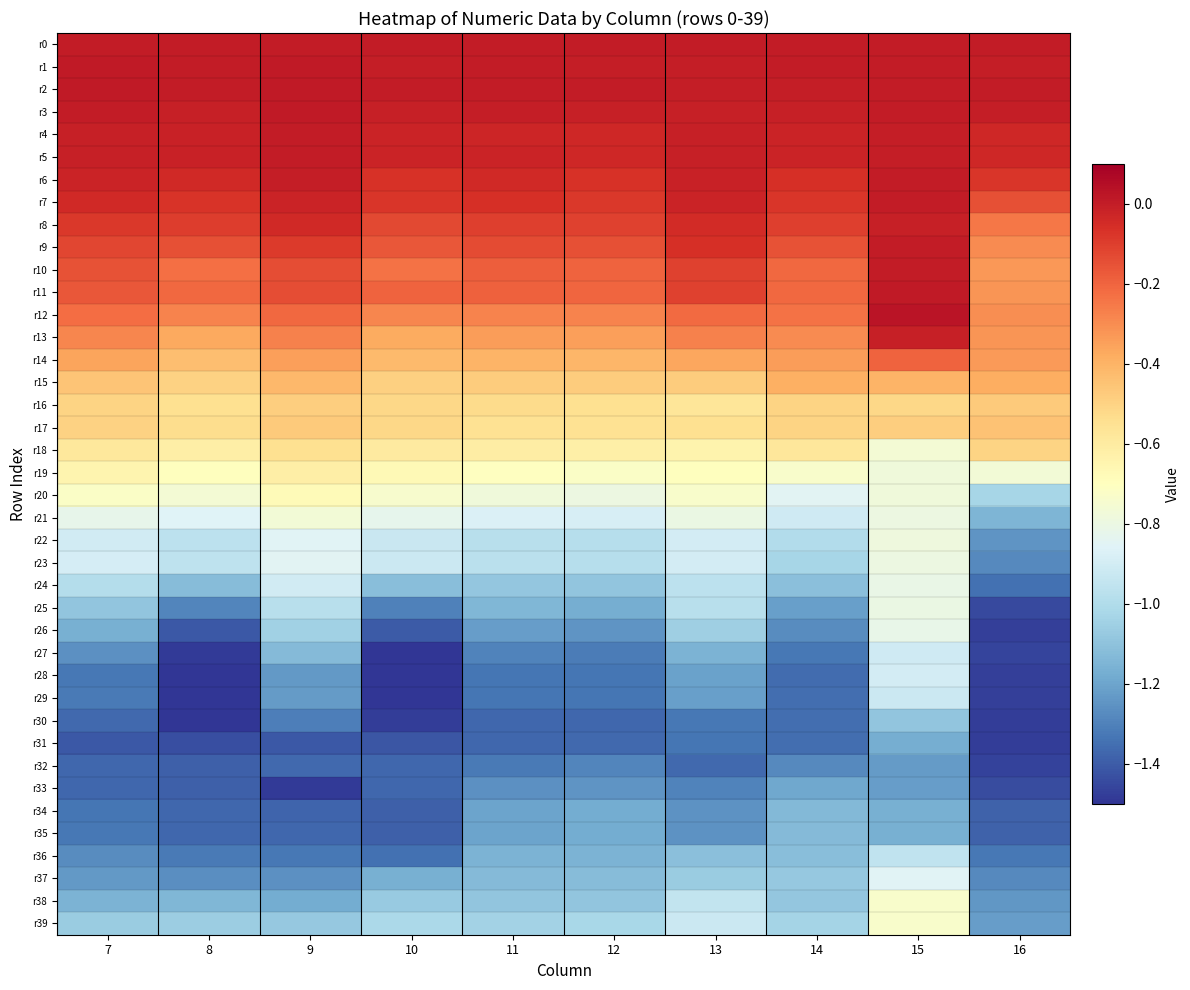

At how many categories does at least one series exceed -1?

10